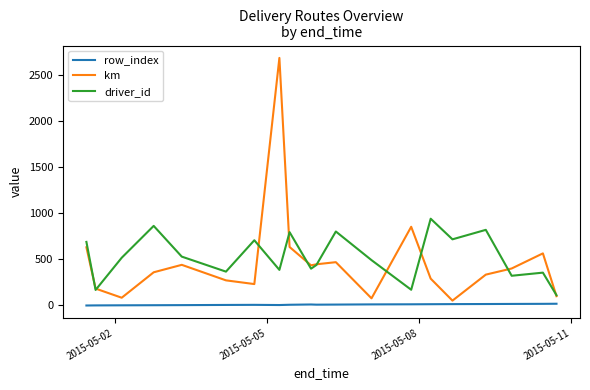

How many lines are shown in the chart?

3